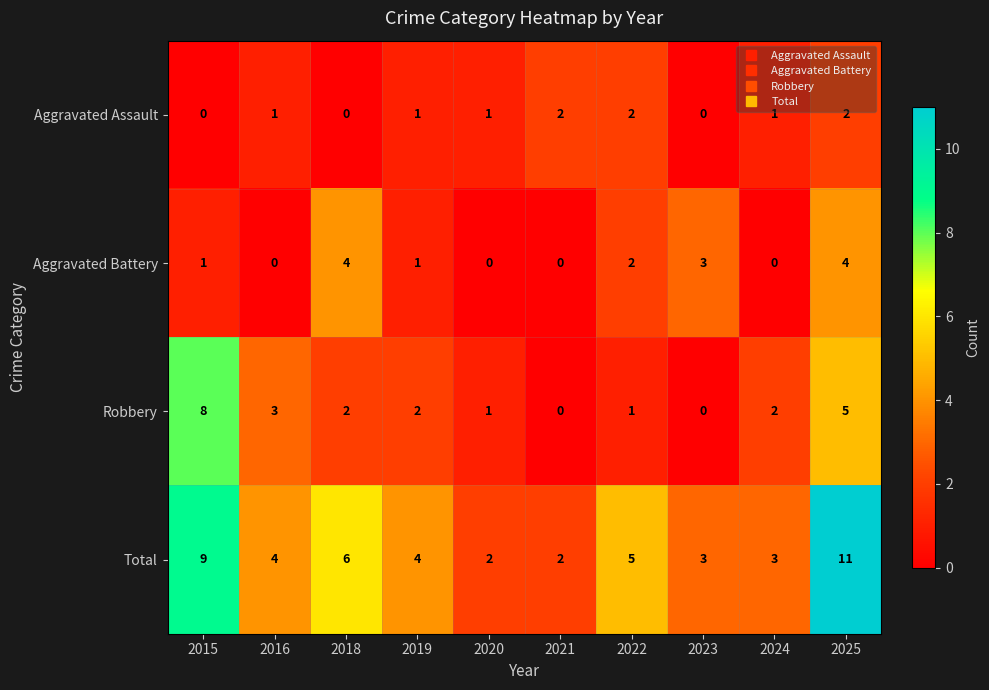

What is the highest value of the Robbery series?

8